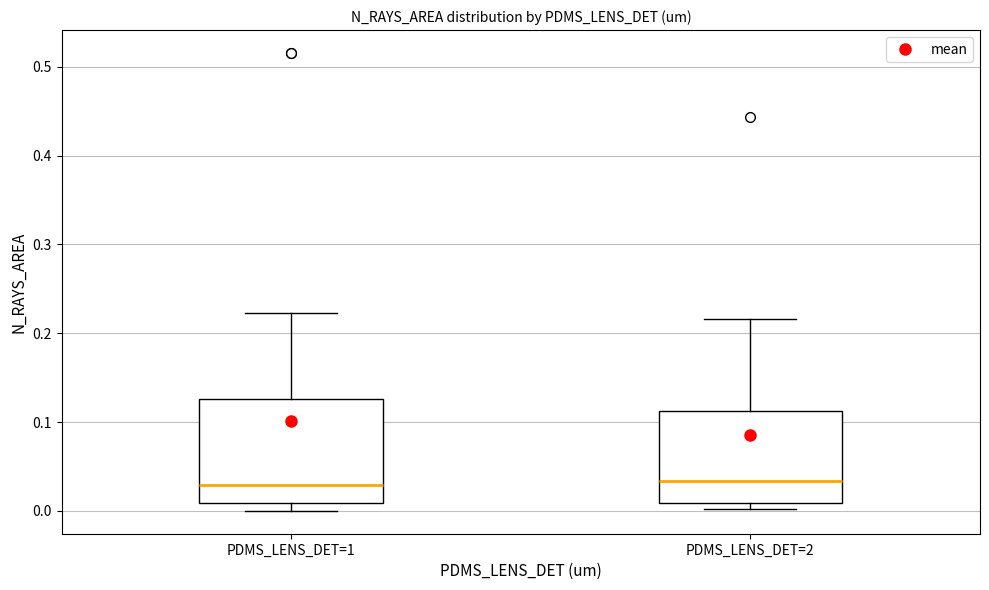

Comparing the boxes themselves (not the whiskers), which one is the tallest?

PDMS_LENS_DET=1